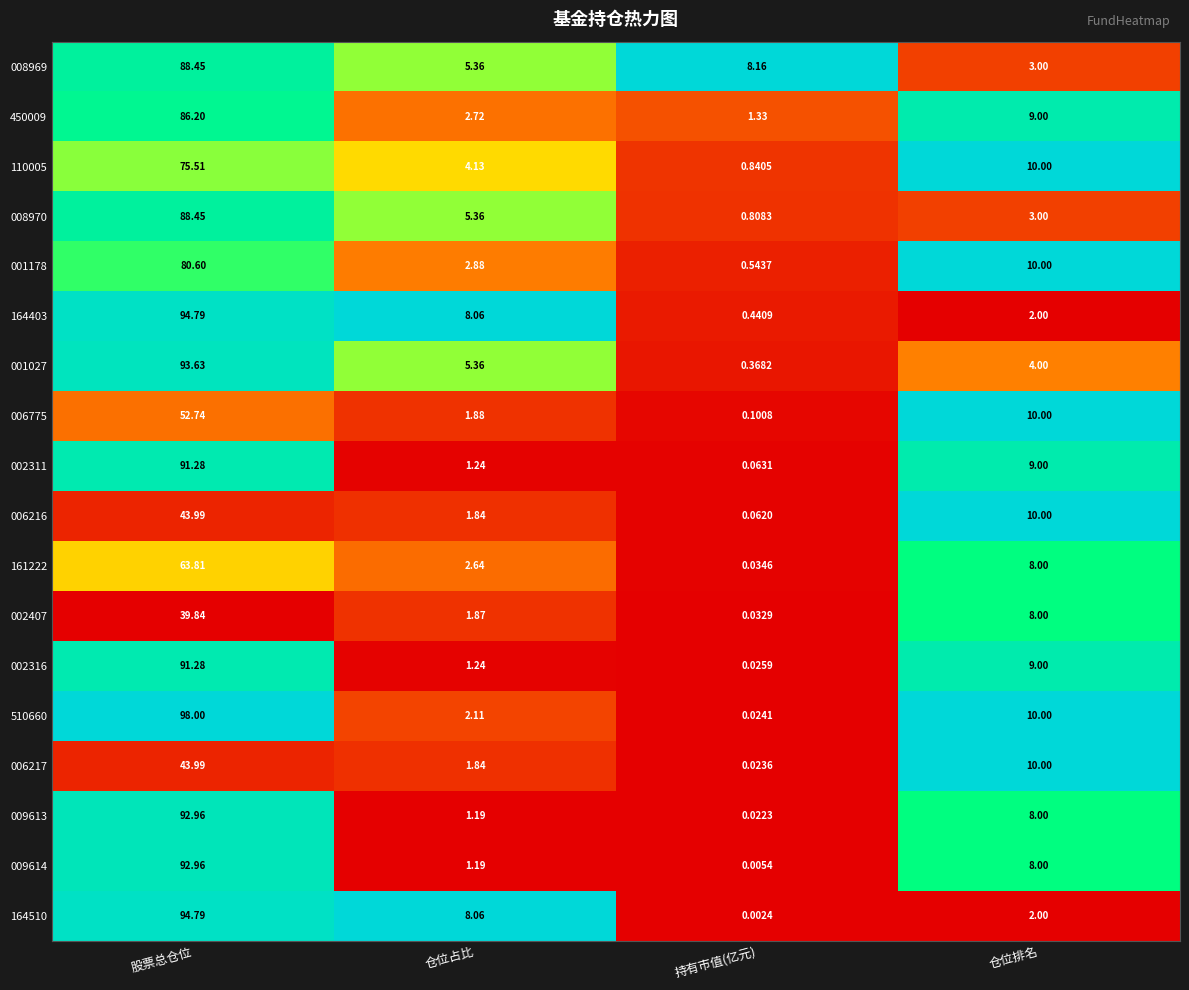

Between 持有市值(亿元) and 仓位排名, which series saw the biggest shift?

006217